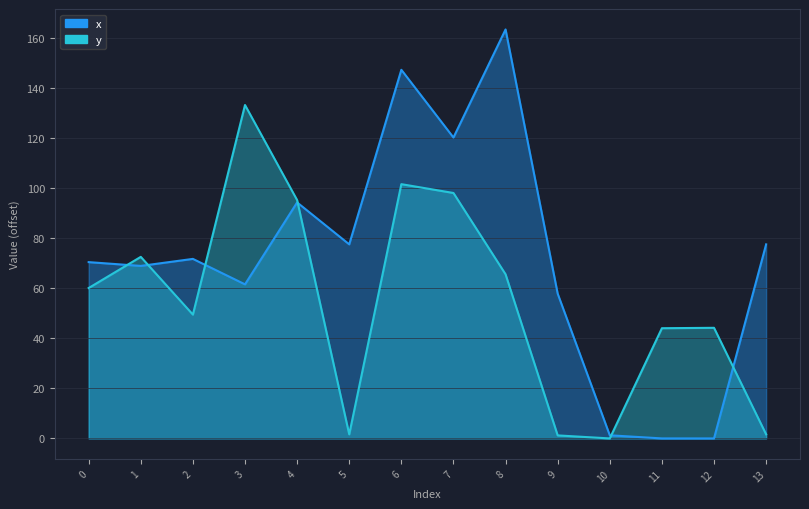

How many lines are shown in the chart?

2